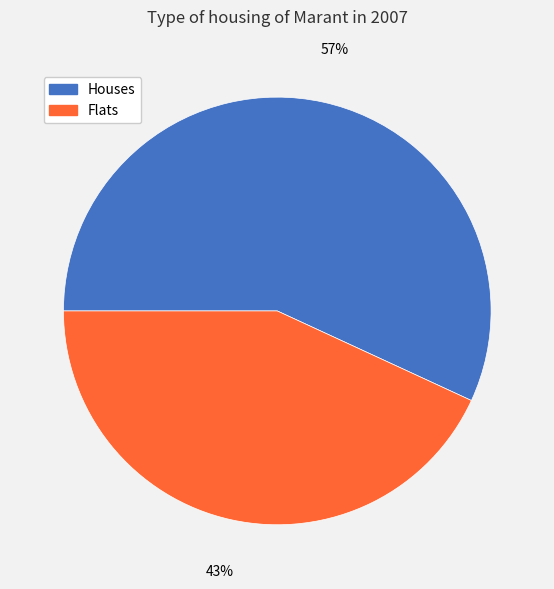

Between Houses and Flats, which is larger?

Houses